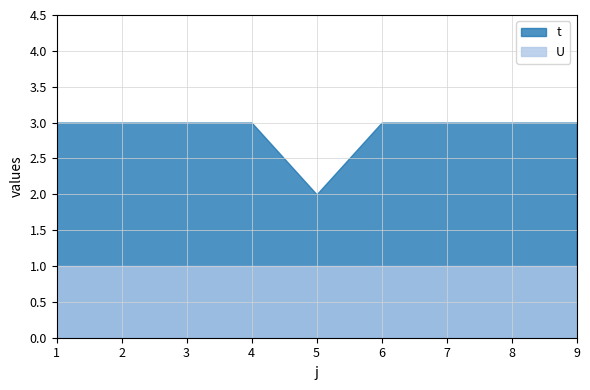

What is the sum of all U values?

9